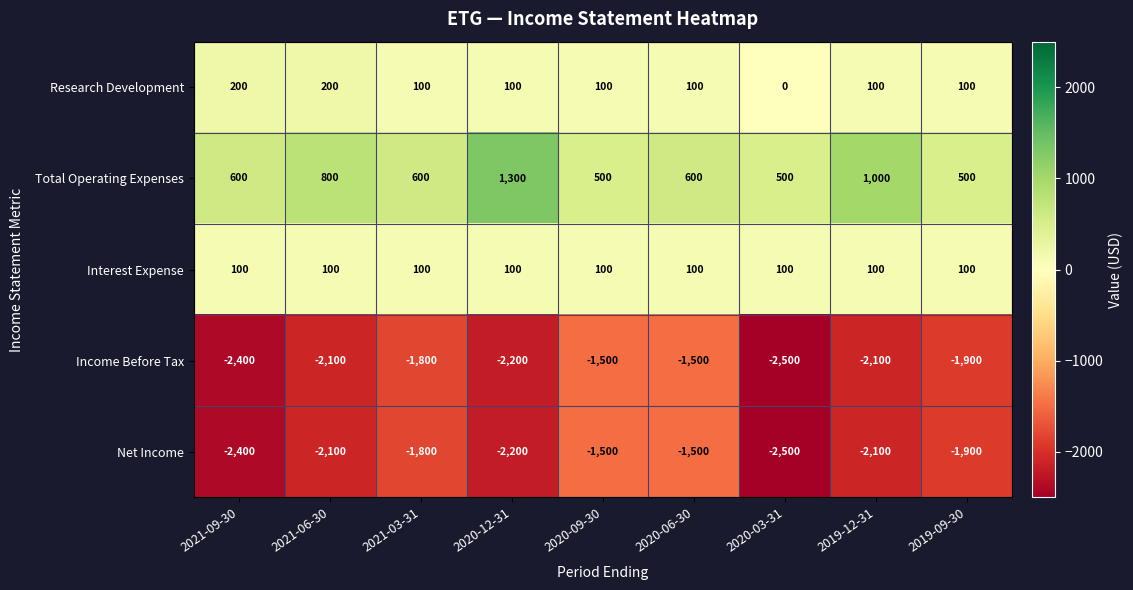

What is the difference between the second highest and second lowest values in the Net Income series?

900